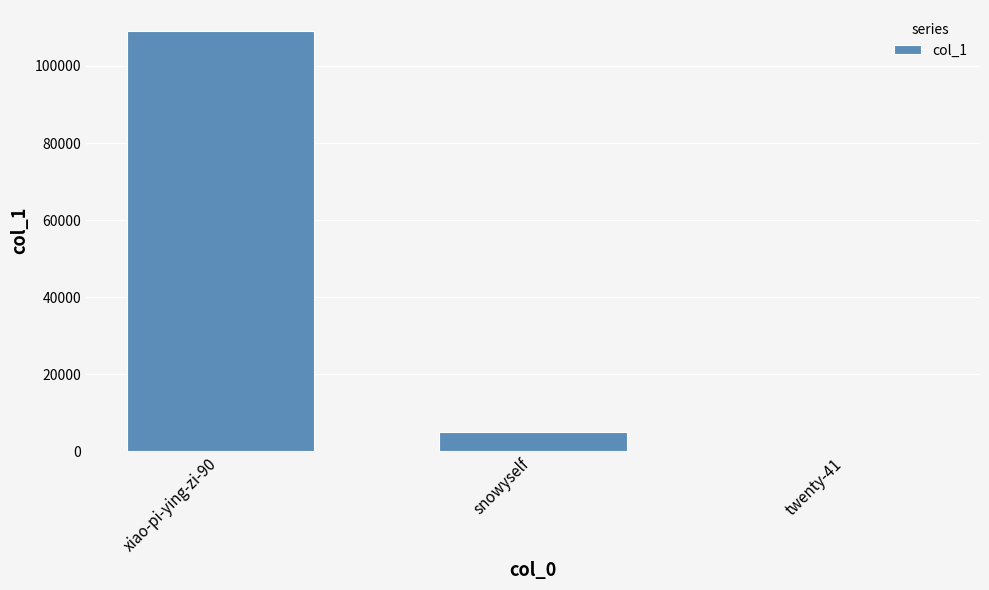

Between twenty-41 and snowyself, which is larger?

snowyself